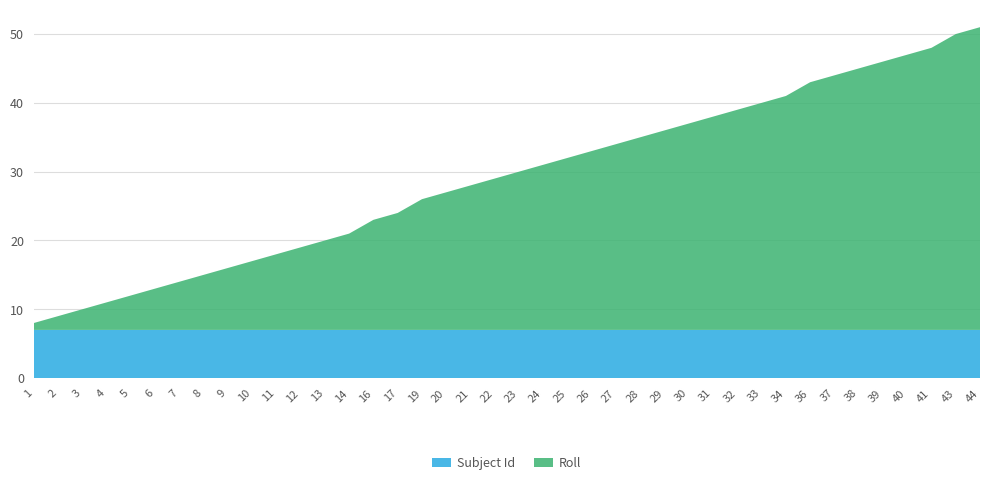

Reading left to right, transcribe all the data shown in this chart.

Roll: 1=1	2=2	3=3	4=4	5=5	6=6	7=7	8=8	9=9	10=10	11=11	12=12	13=13	14=14	16=16	17=17	19=19	20=20	21=21	22=22	23=23	24=24	25=25	26=26	27=27	28=28	29=29	30=30	31=31	32=32	33=33	34=34	36=36	37=37	38=38	39=39	40=40	41=41	43=43	44=44
Subject Id: 1=7	2=7	3=7	4=7	5=7	6=7	7=7	8=7	9=7	10=7	11=7	12=7	13=7	14=7	16=7	17=7	19=7	20=7	21=7	22=7	23=7	24=7	25=7	26=7	27=7	28=7	29=7	30=7	31=7	32=7	33=7	34=7	36=7	37=7	38=7	39=7	40=7	41=7	43=7	44=7